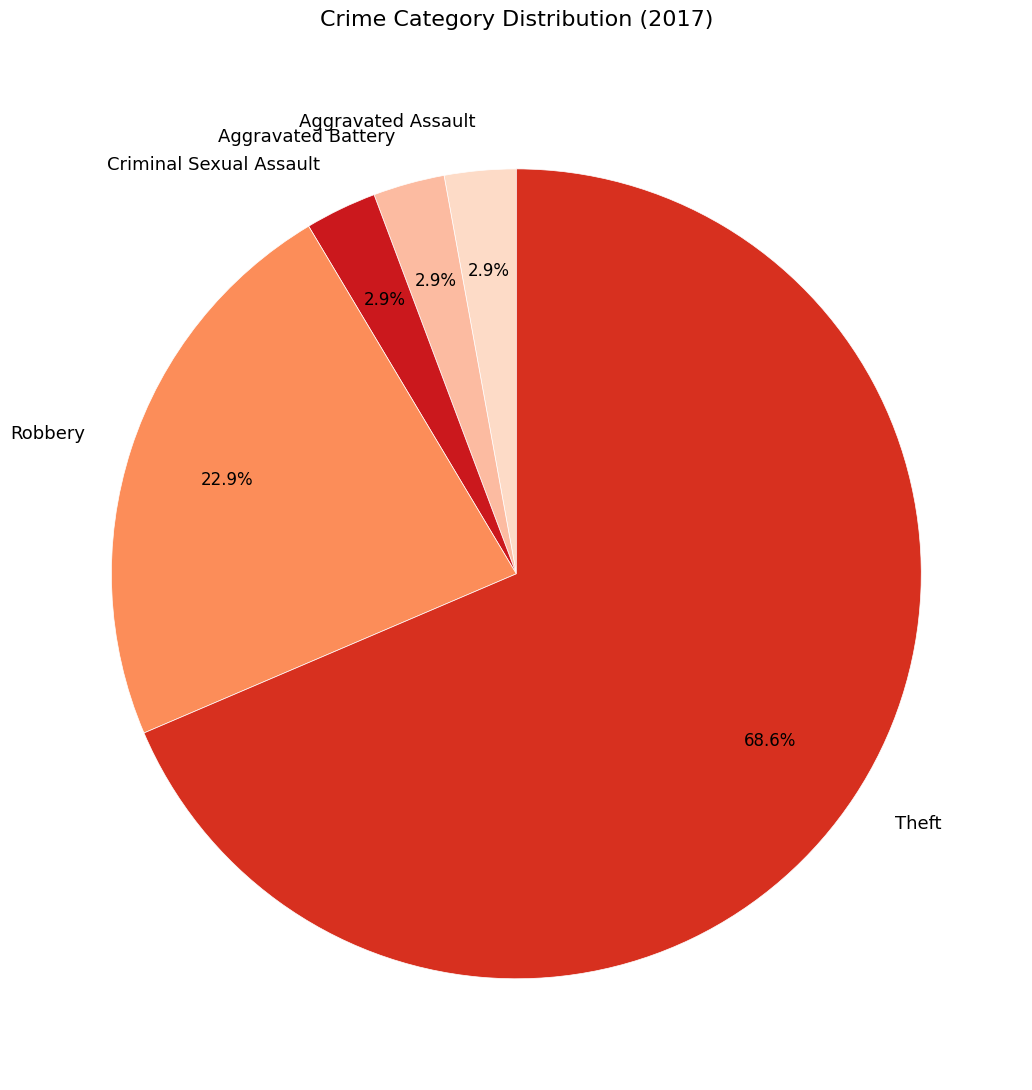

Which category has the biggest portion of the pie?

Theft